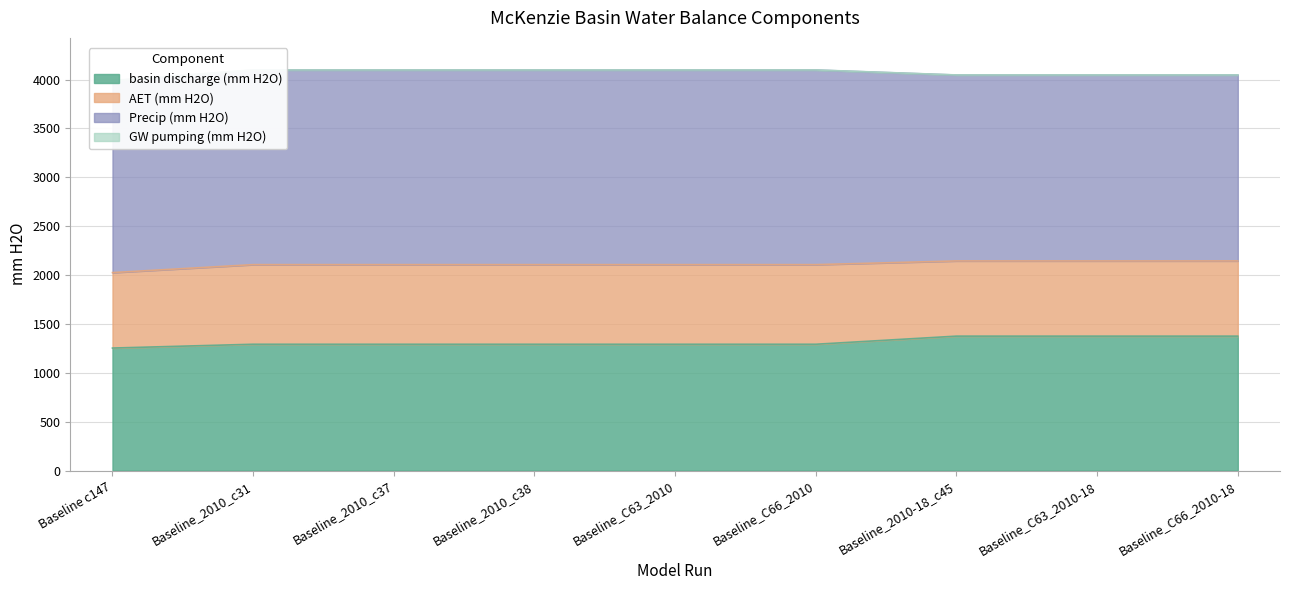

At which category is the sum across all series the highest?

Baseline_2010_c31